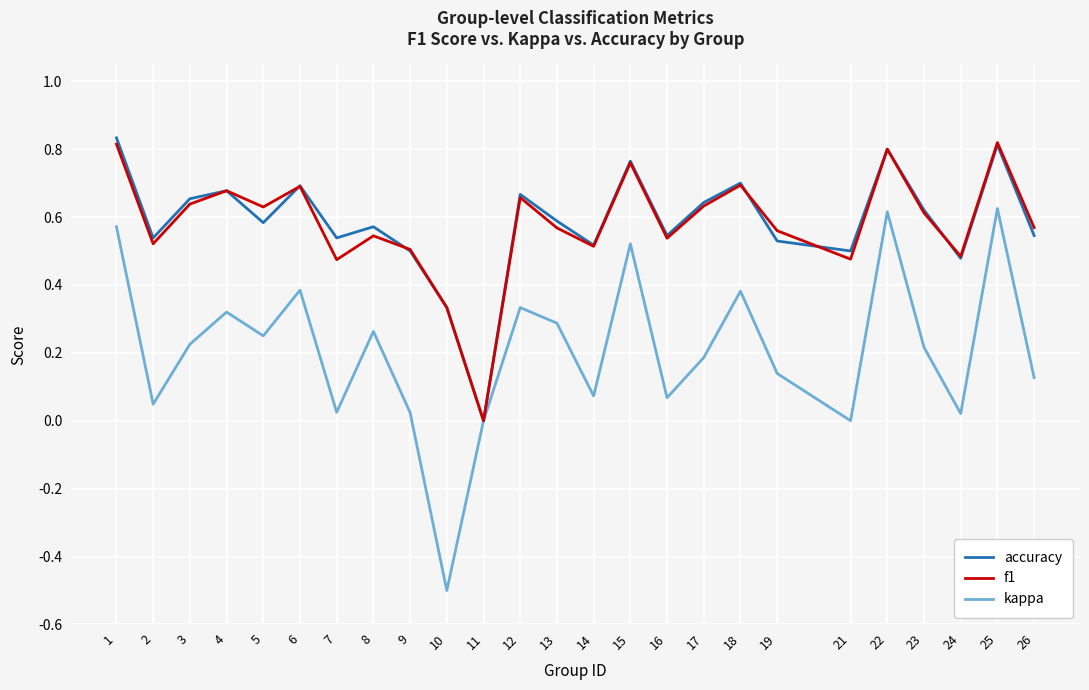

Where is the first local minimum for kappa?

2